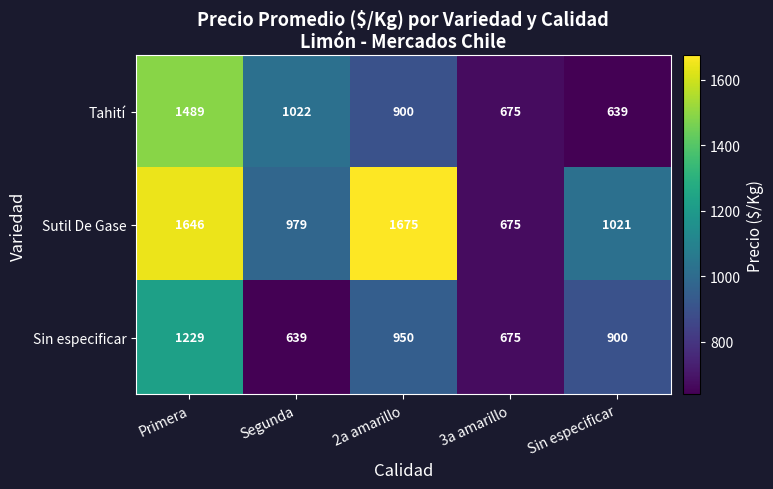

At Segunda, list the series in order from smallest to largest.

Sin especificar, Sutil De Gase, Tahití